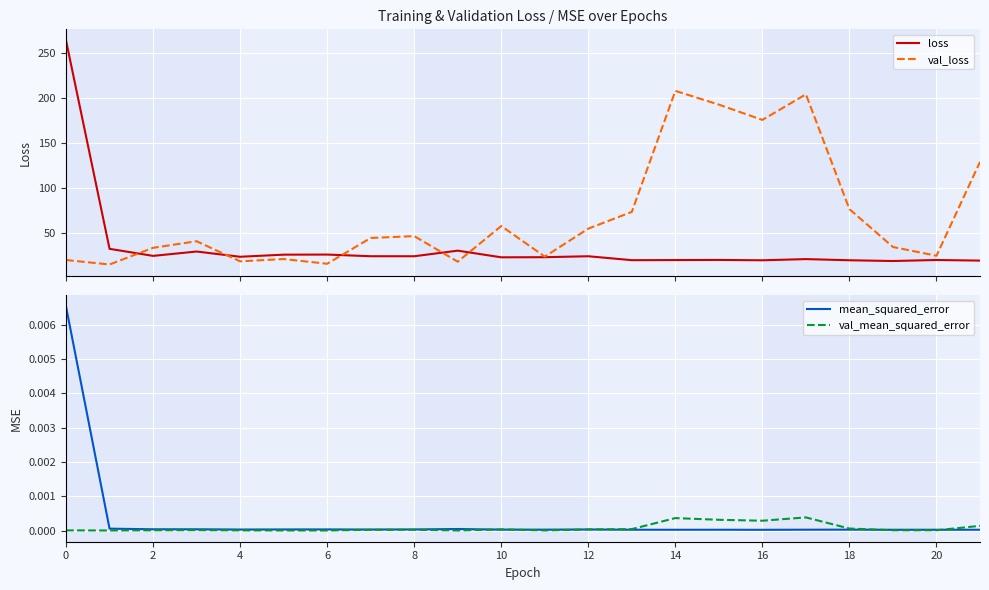

What is the spread (max minus min) of values at 19?

34.4